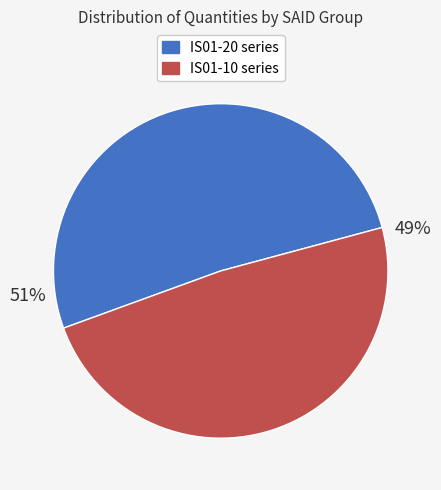

Is there any slice that represents more than half of the pie?

Yes